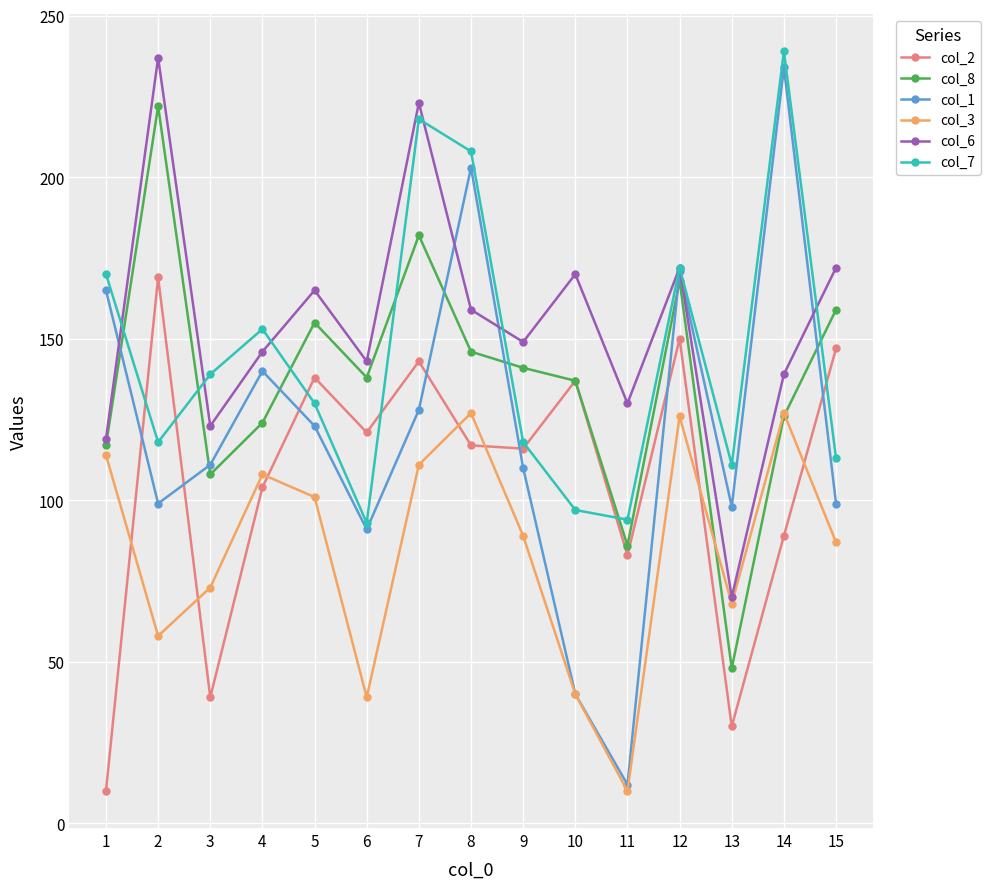

What is the highest value of the col_1 series?

234